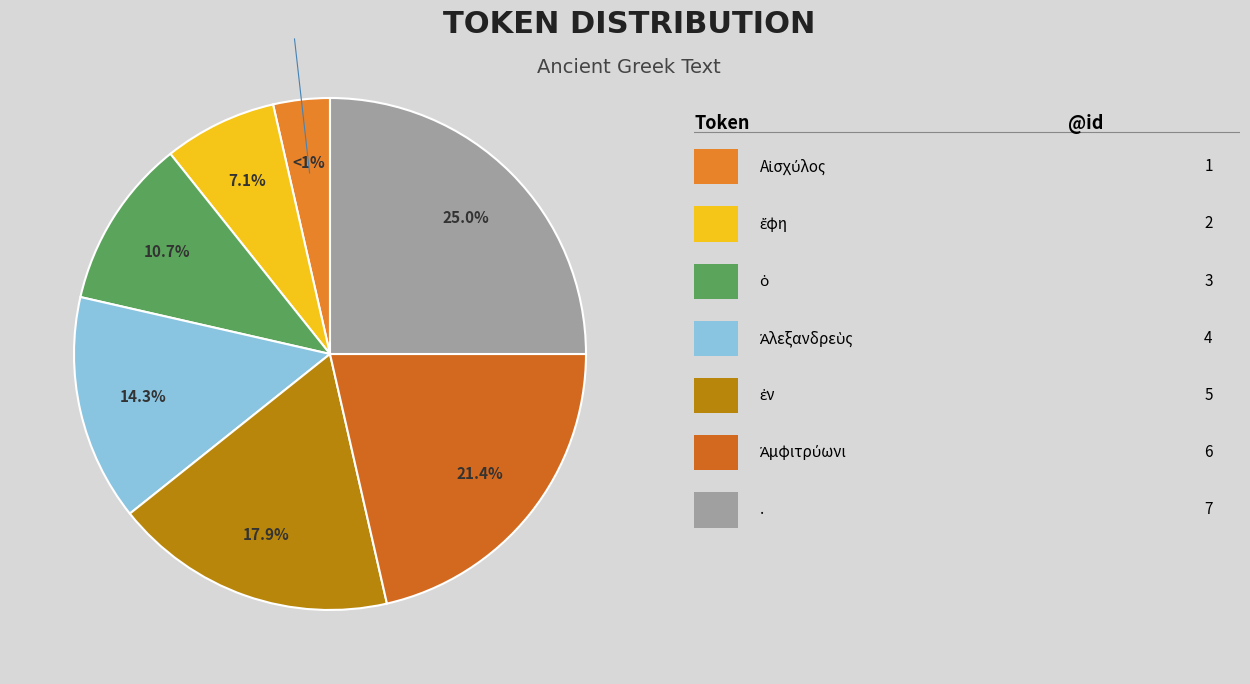

Is there any slice that represents more than half of the pie?

No